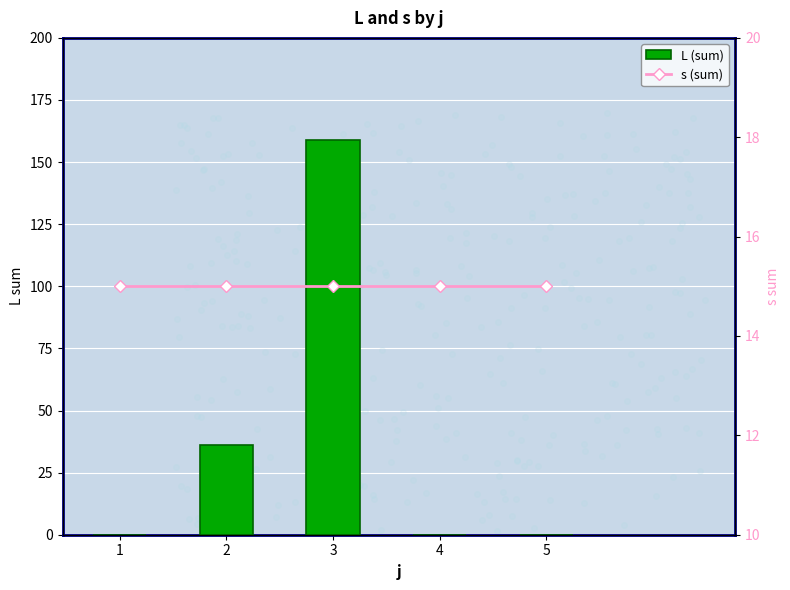

List the series in order of their peak value, lowest first.

s (sum), L (sum)